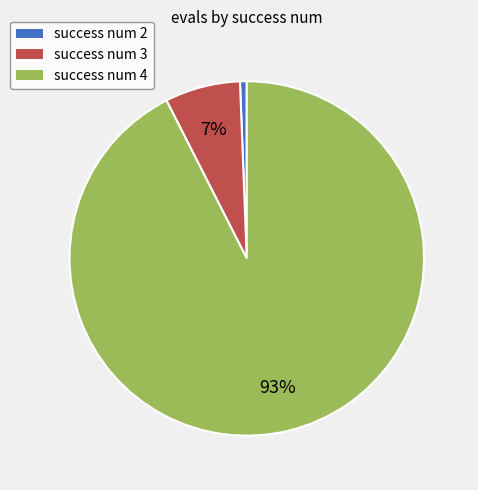

Is there any slice that represents more than half of the pie?

Yes